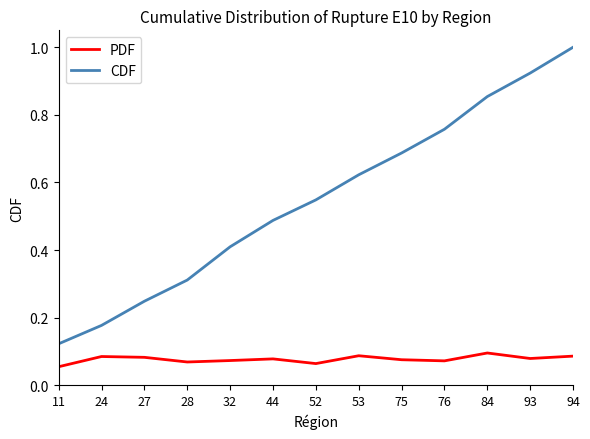

The CDF series shows 0.4 at 84. True or false?

False